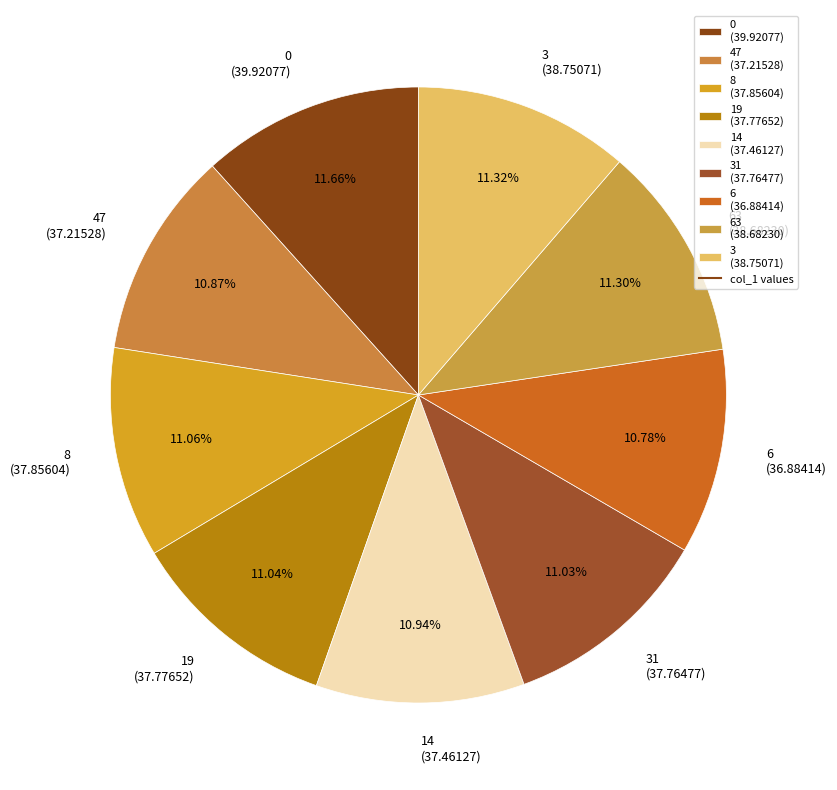

Do 19 (37.77652) and 63 (38.68230) together represent more than half of the pie?

No